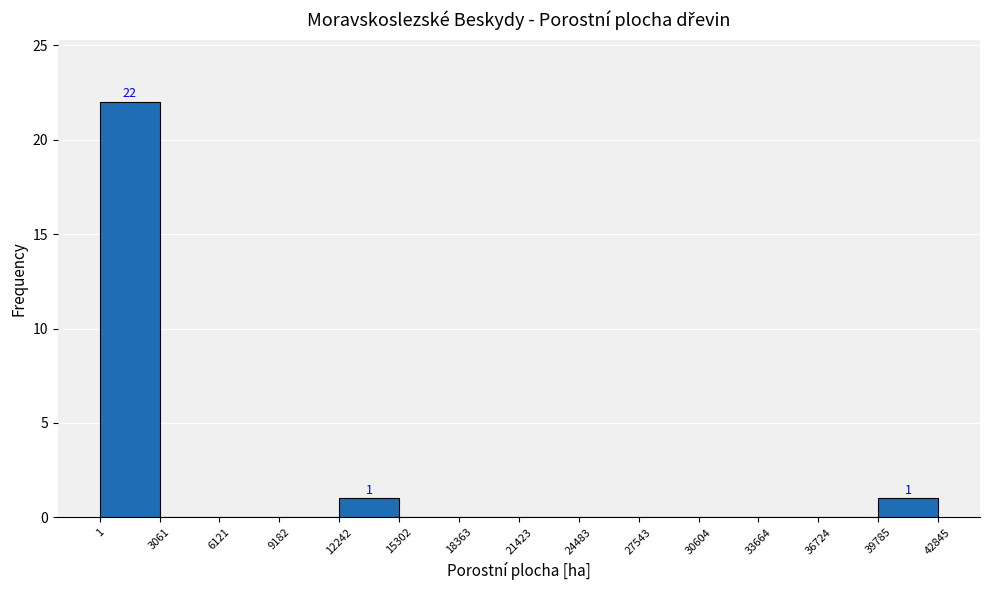

Which range on the x-axis has the tallest bar?

1 to 3061